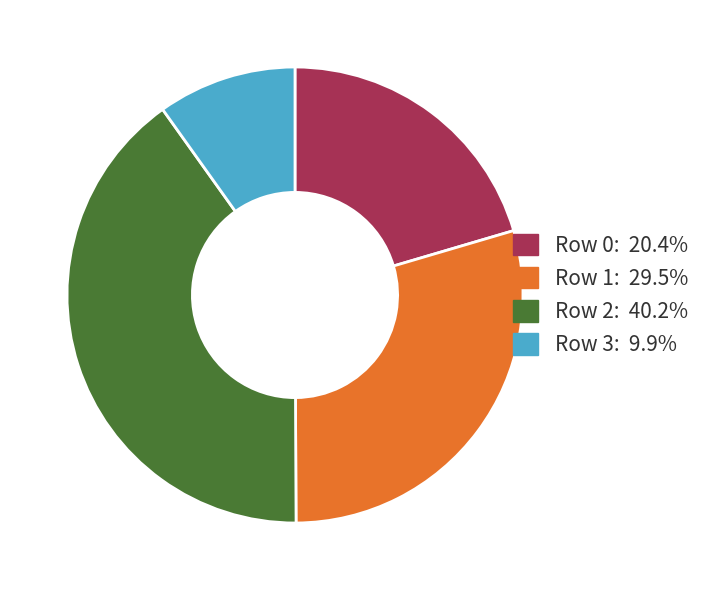

How many segments does this pie chart have?

4